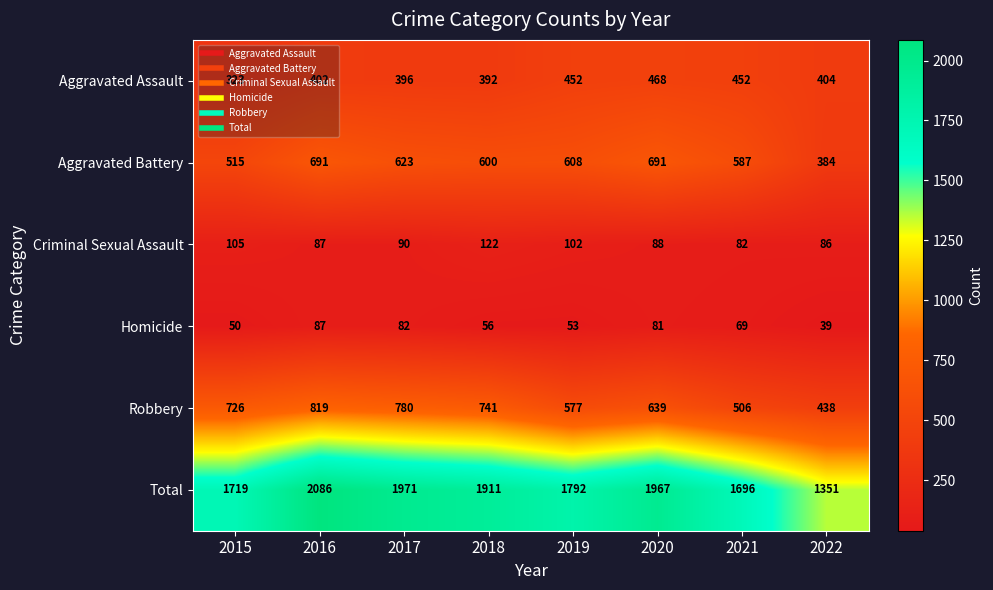

What is the difference between the Aggravated Battery values at 2017 and 2020?

68